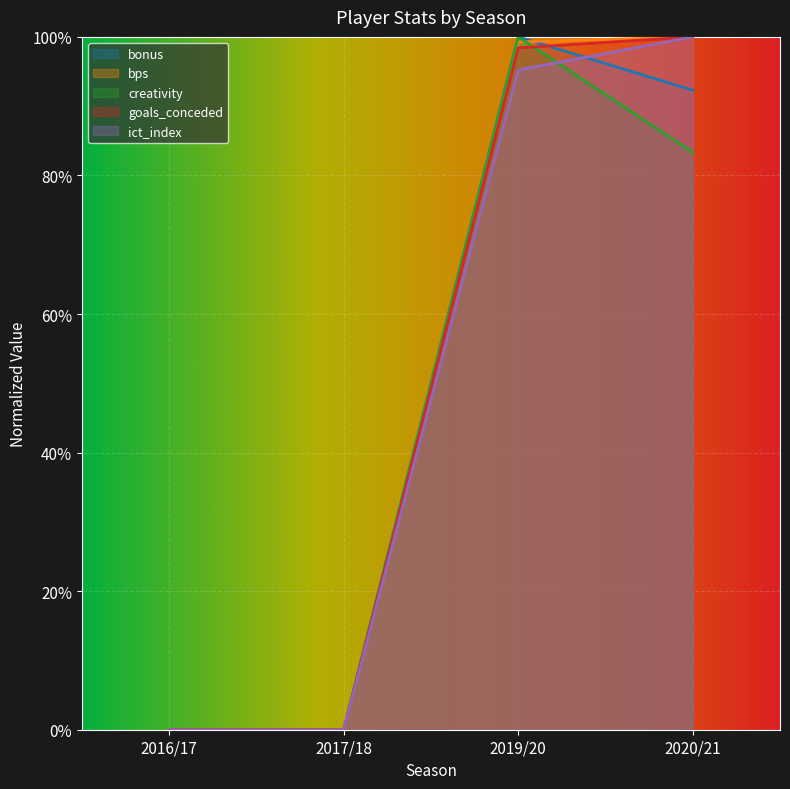

How many distinct data groups are displayed?

5